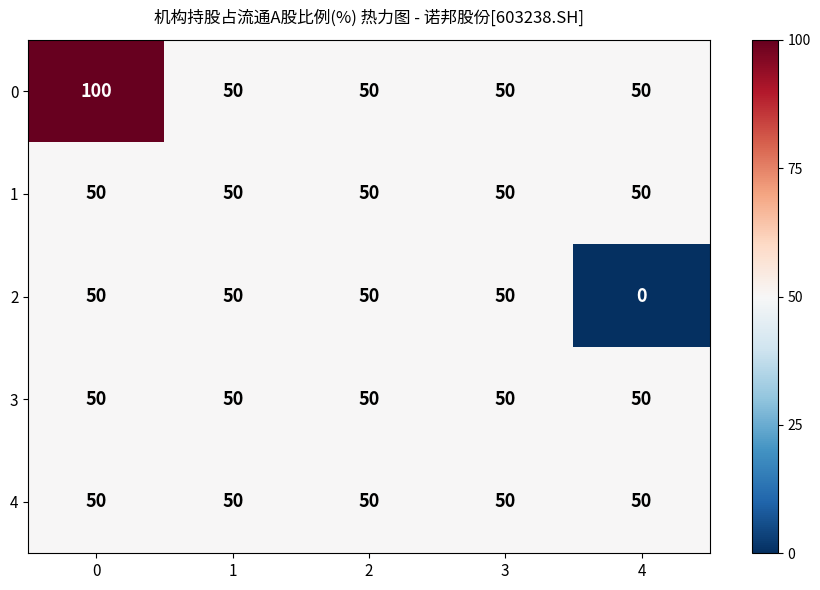

The value of 2 at 4 is 26. True or false?

False